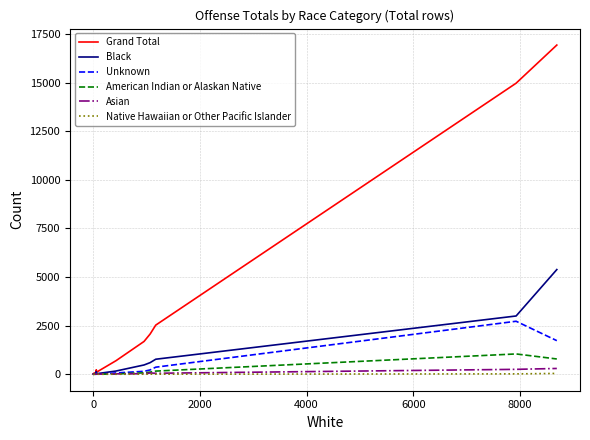

What is the value of the Grand Total point at the 2nd from the left?

3